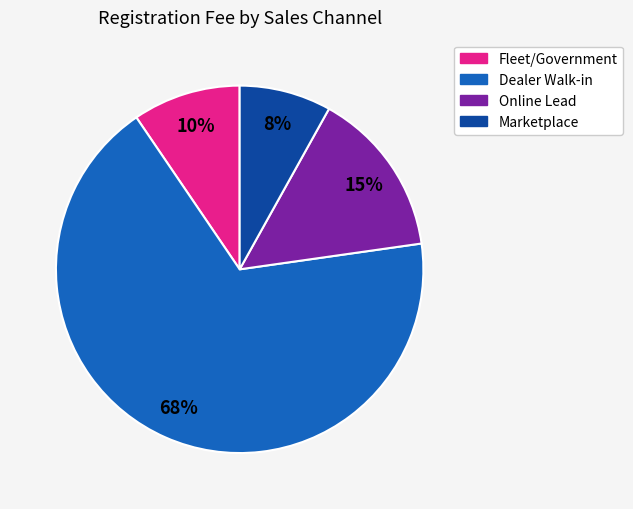

Is there any slice that represents more than half of the pie?

Yes